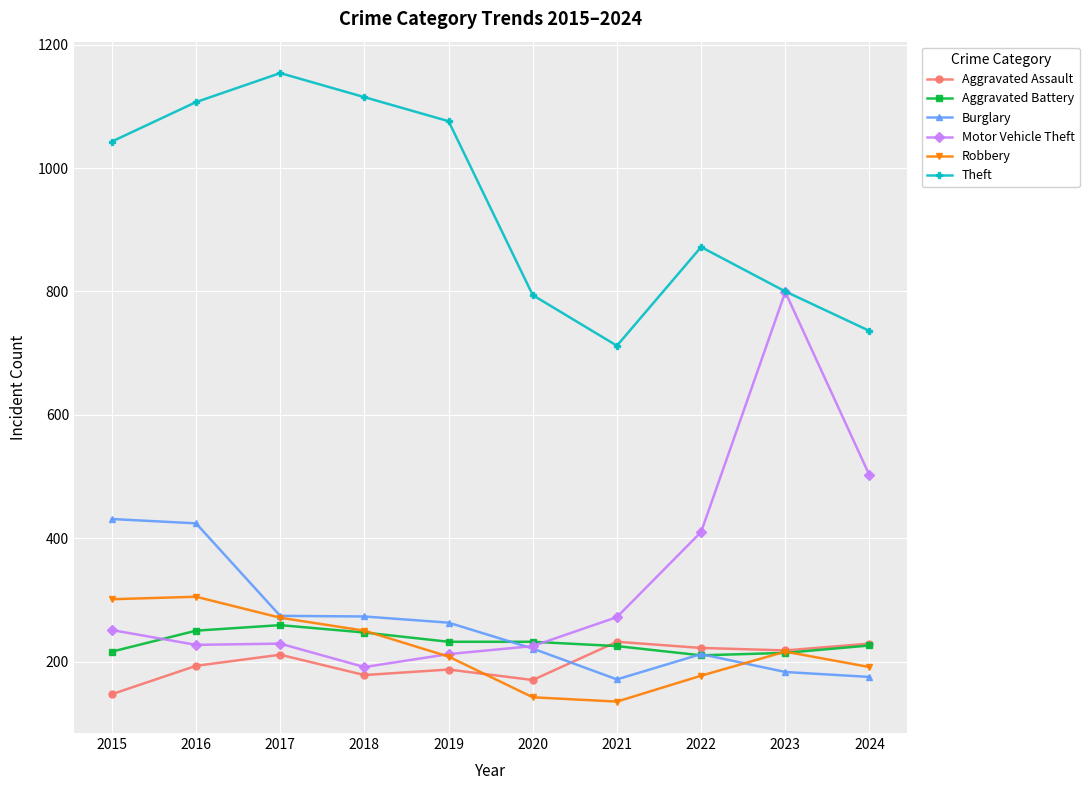

At which label does Motor Vehicle Theft reach its peak?

2023